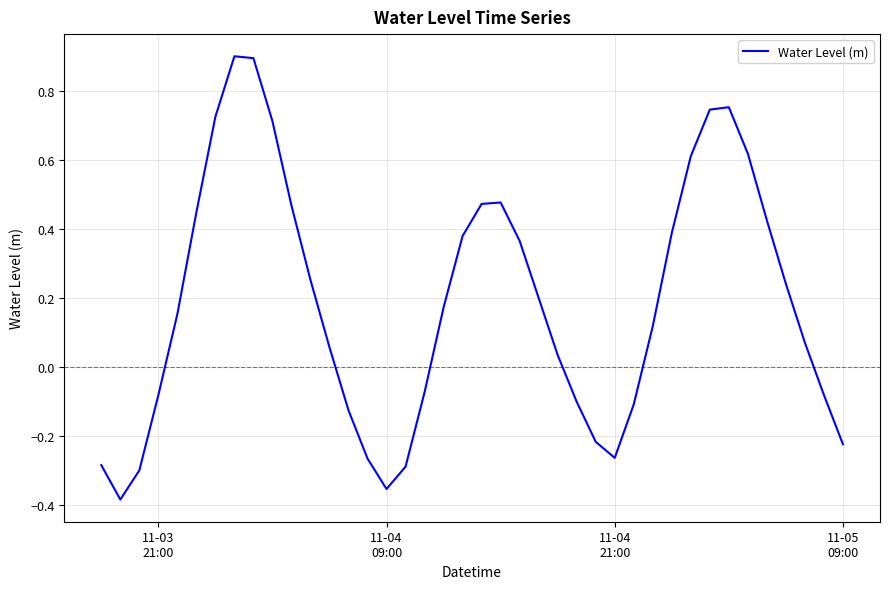

What is the maximum value shown in the chart?

0.9